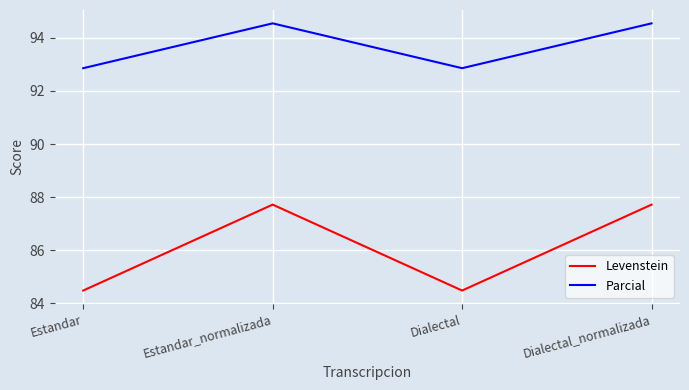

True or false: Parcial and Levenstein cross at least once.

False